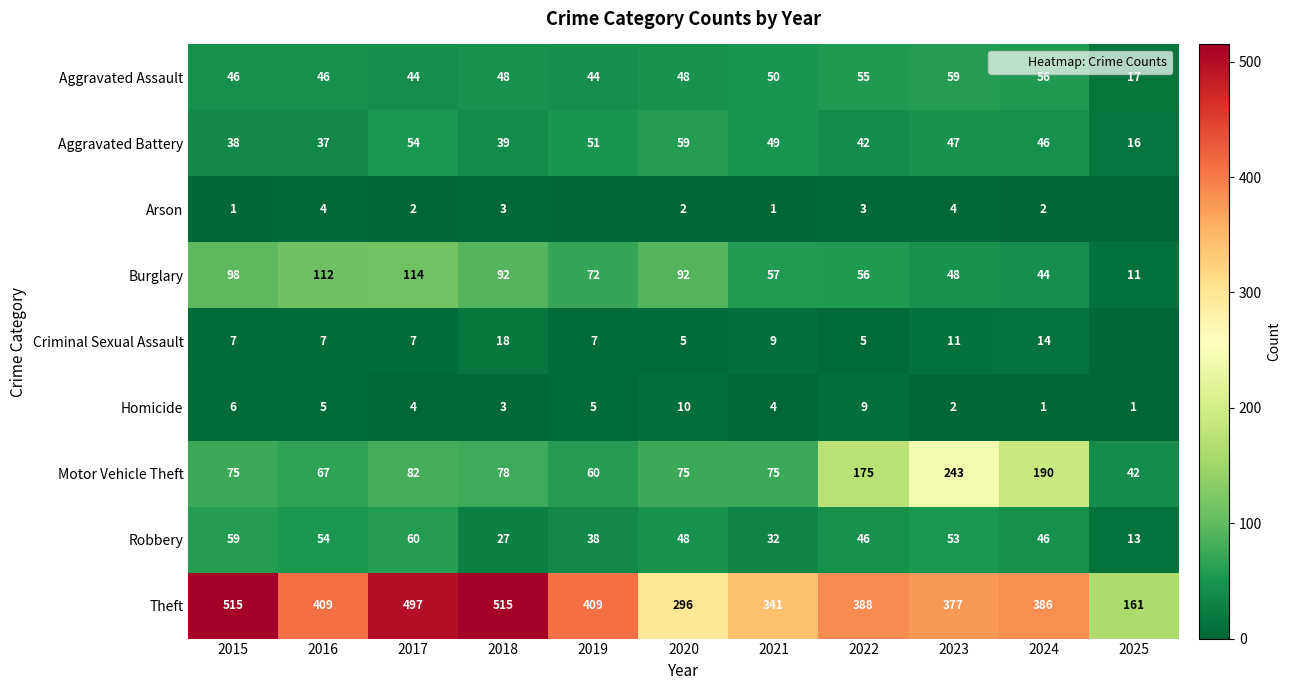

How many values in the Homicide series are below 4?

4